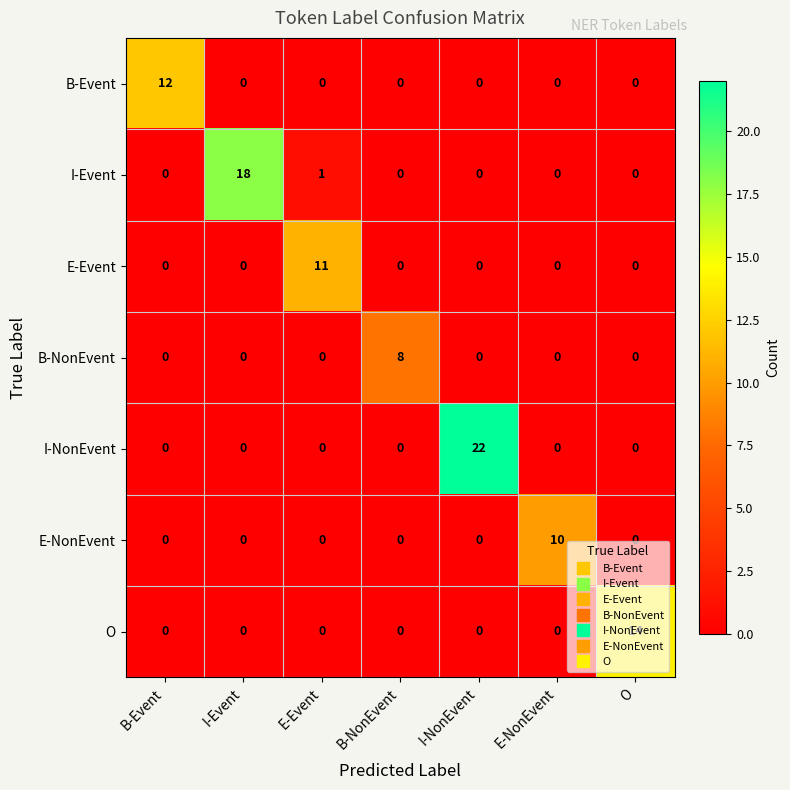

Which series has the widest spread of values?

I-NonEvent